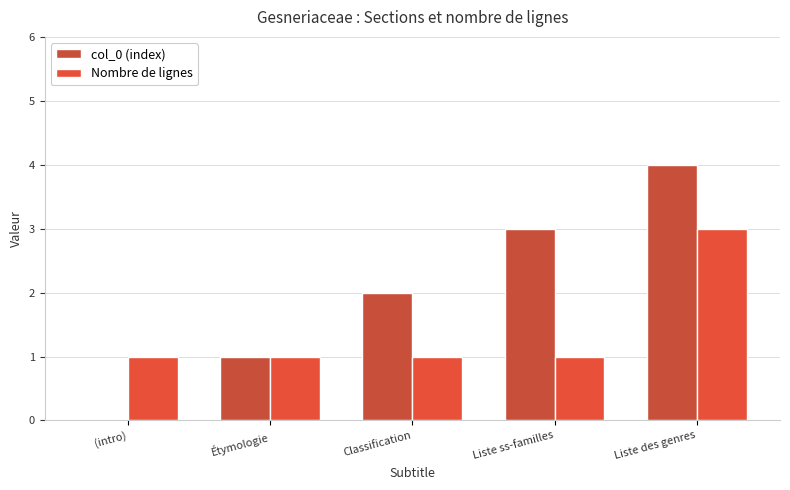

Where is col_0 (index) nearest to the value 2?

Classification